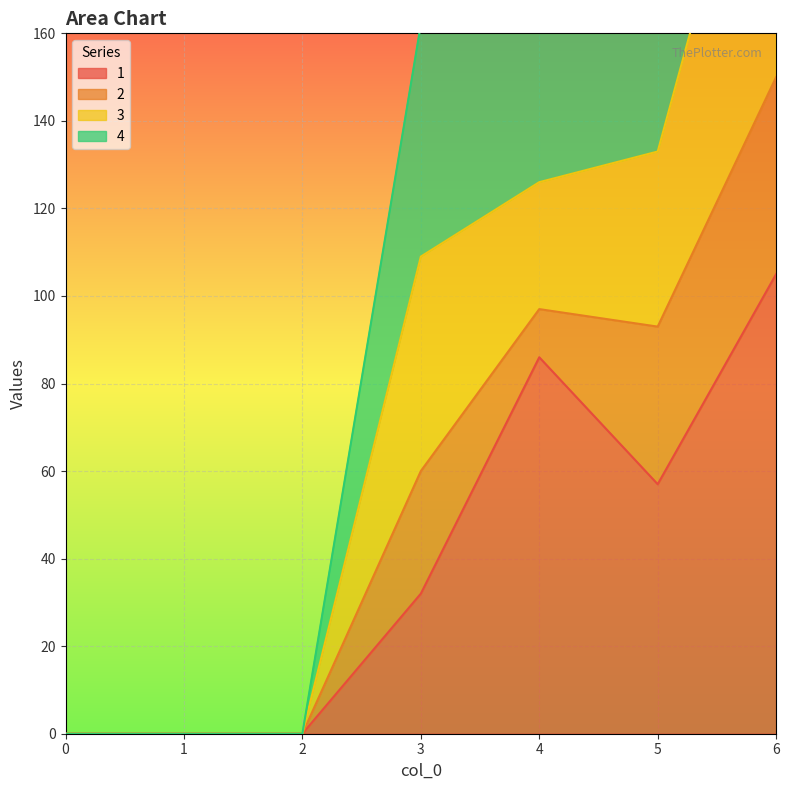

The 1 series shows 32 at 3. True or false?

True